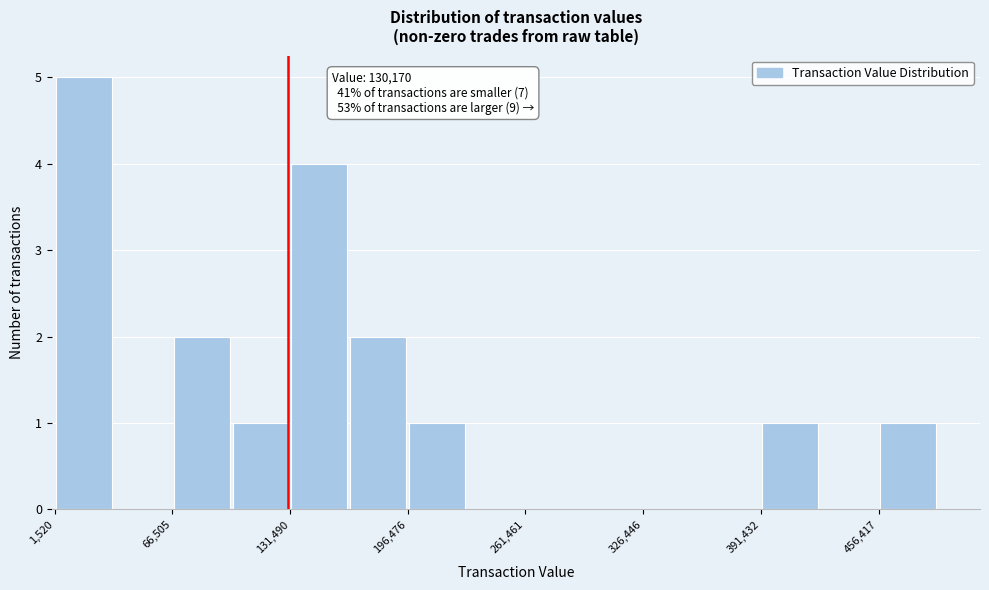

Read against the x-axis, roughly where is the centre of the tallest bar?

20000